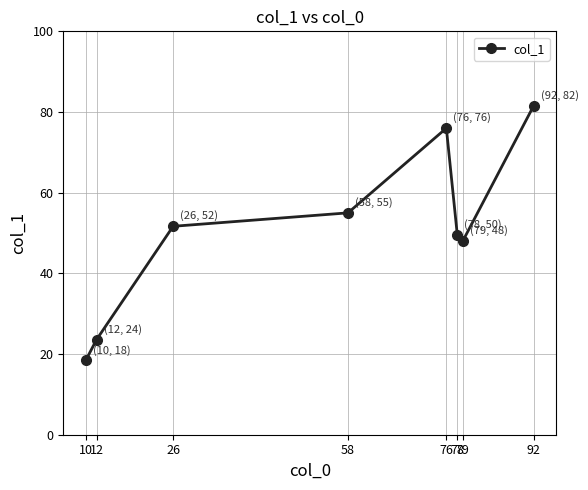

Is this an area chart (filled region under the line)?

No